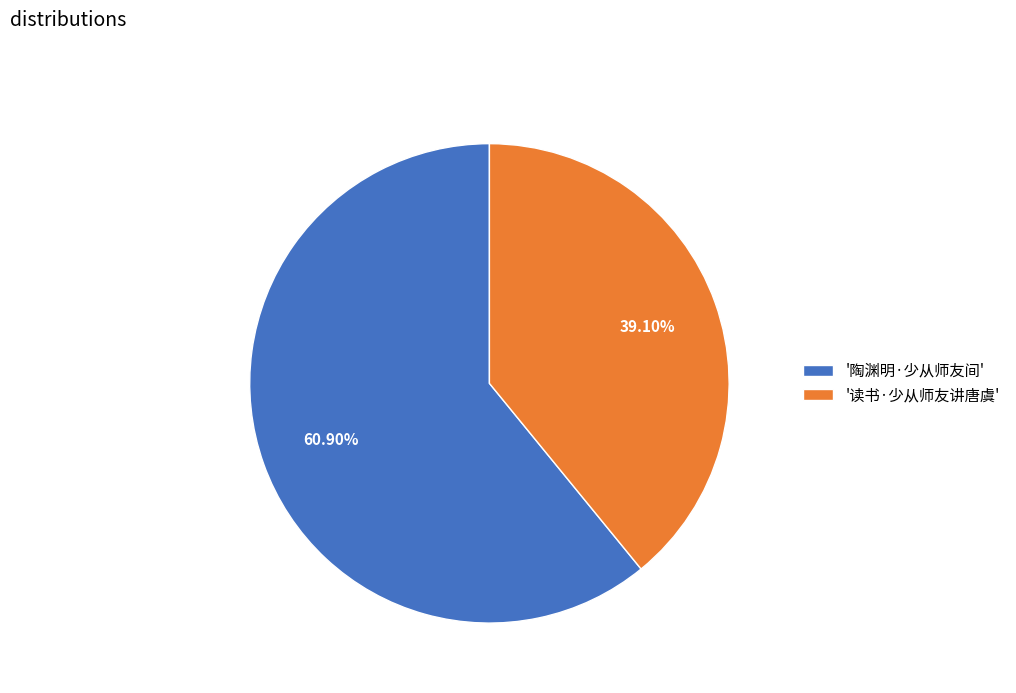

Rank the categories by value from lowest to highest.

'读书·少从师友讲唐虞', '陶渊明·少从师友间'